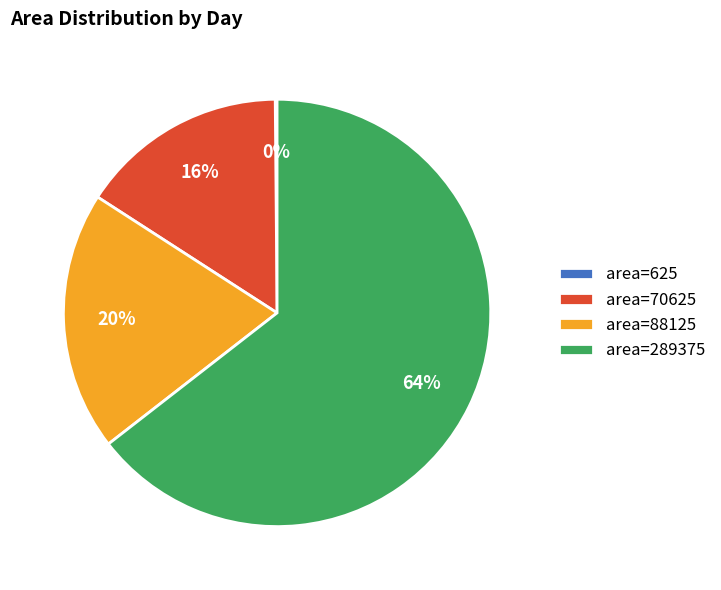

Is there a majority slice in this chart?

Yes